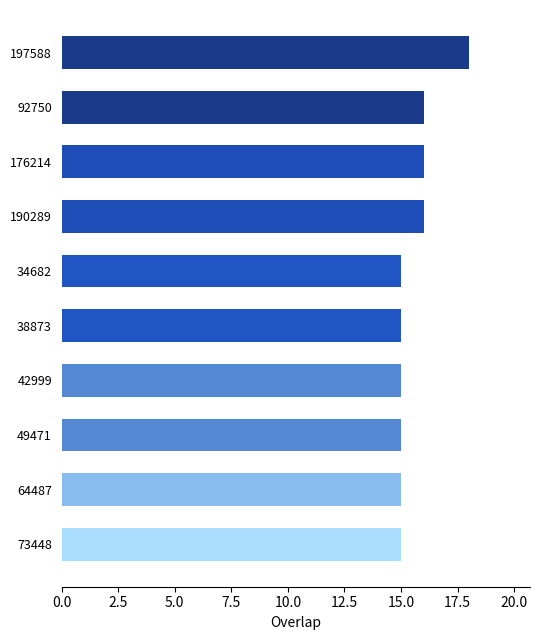

What is the difference between the second highest and minimum values?

1